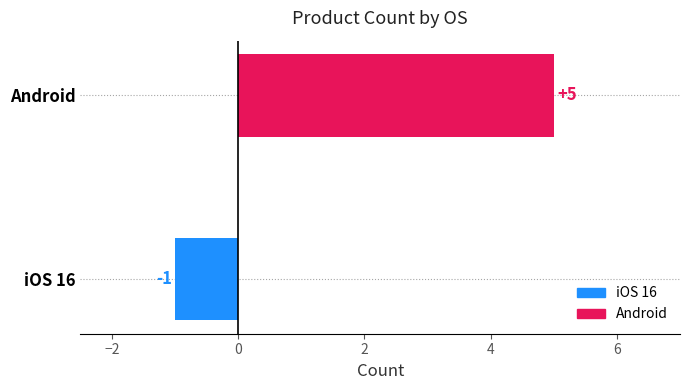

Reading bottom to top, list all the values displayed in this chart.

iOS 16=-1	Android=5